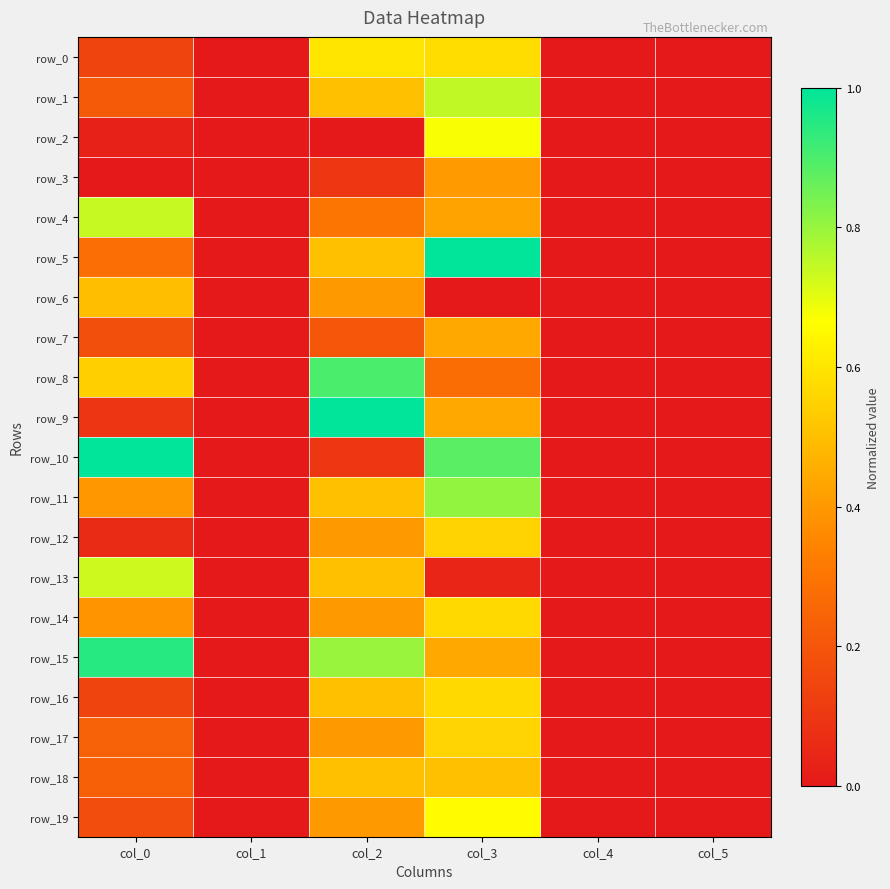

How many series are shown in this chart?

20